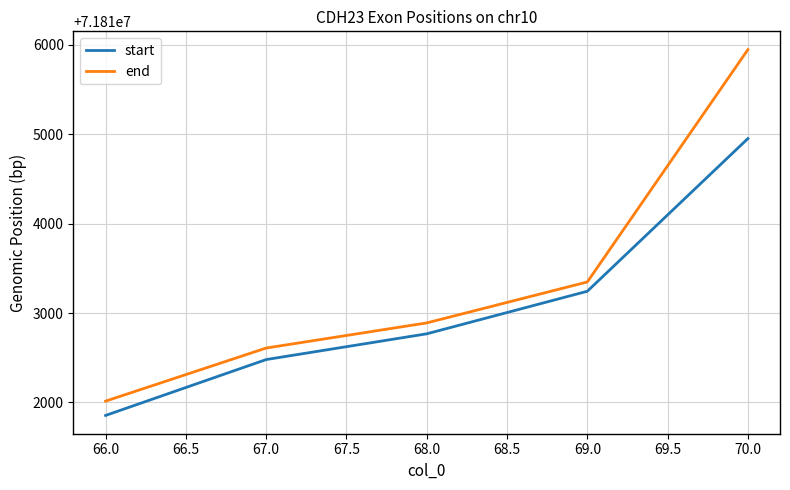

Which series has the widest spread of values?

end